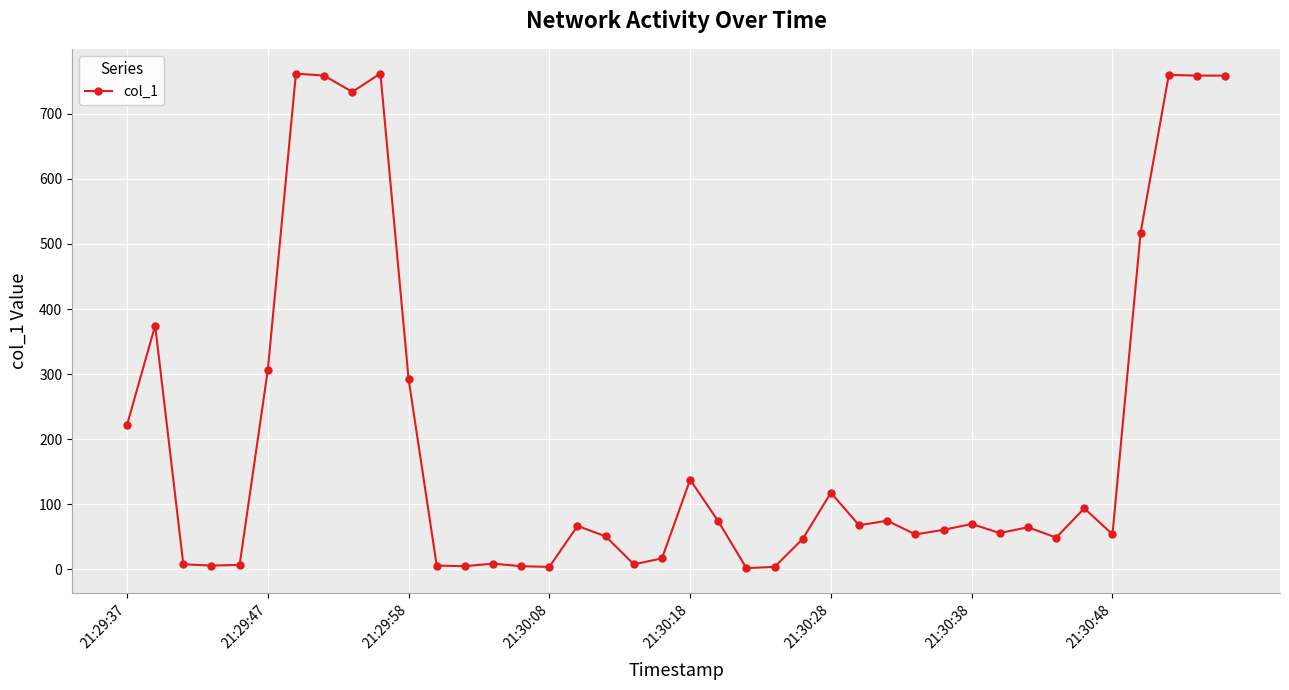

True or false: there are more than 0 points higher than both neighbors.

True